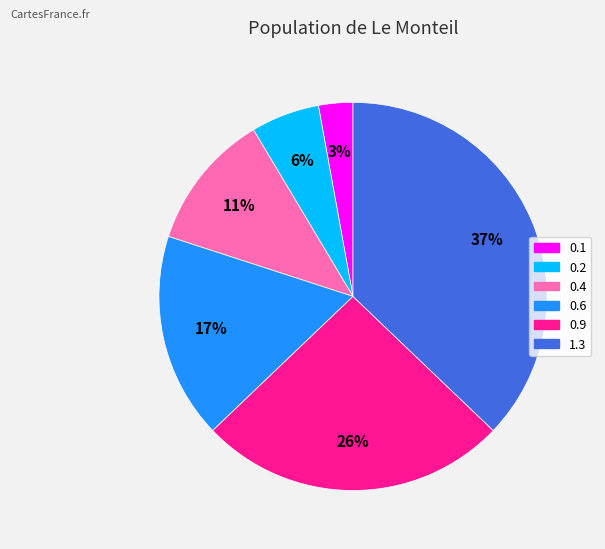

Between 0.1 and 1.3, which is larger?

1.3